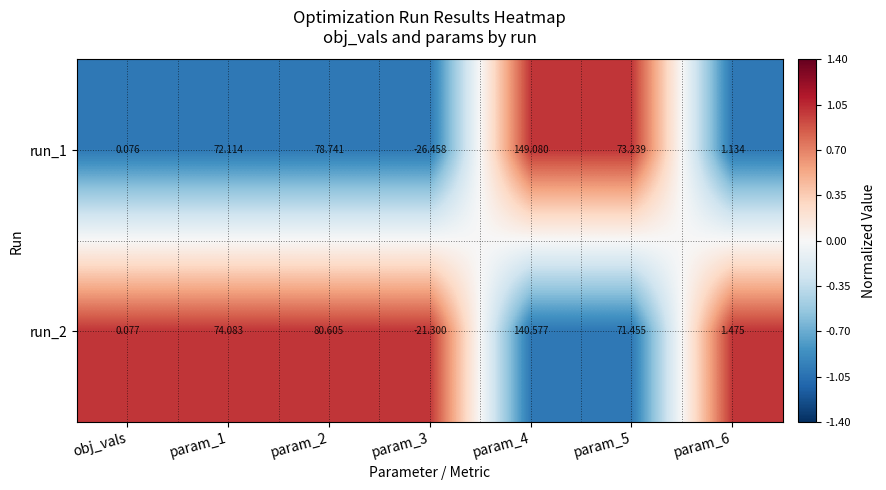

Is the value of run_2 at obj_vals greater than the value of run_1 at param_2?

No